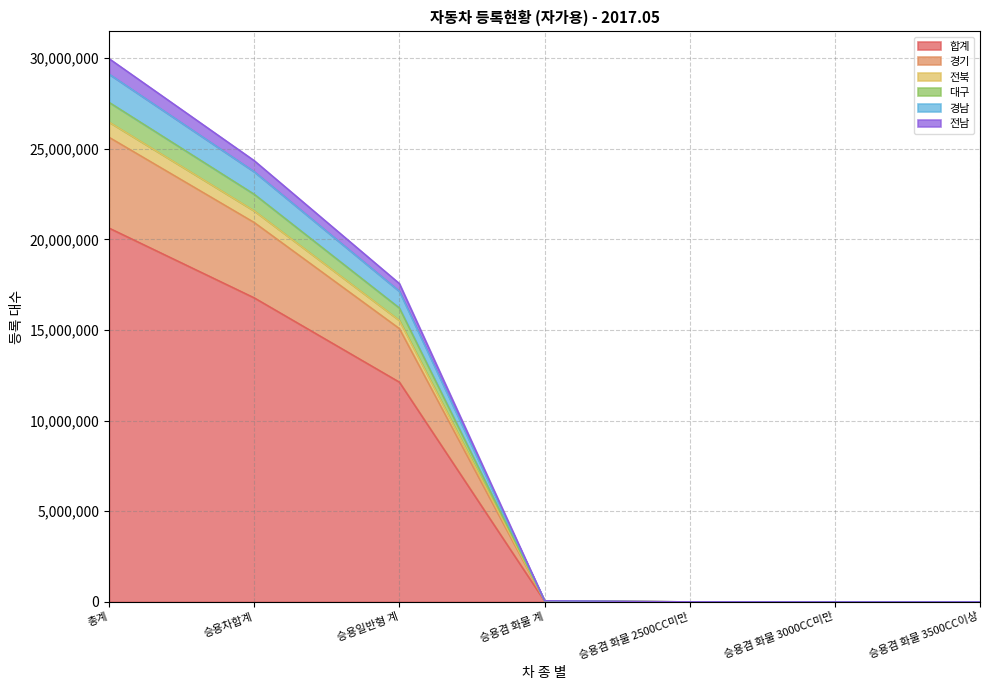

What is the sum of the 합계 values at 승용차합계 and 승용겸 화물 2500CC미만?

16783271